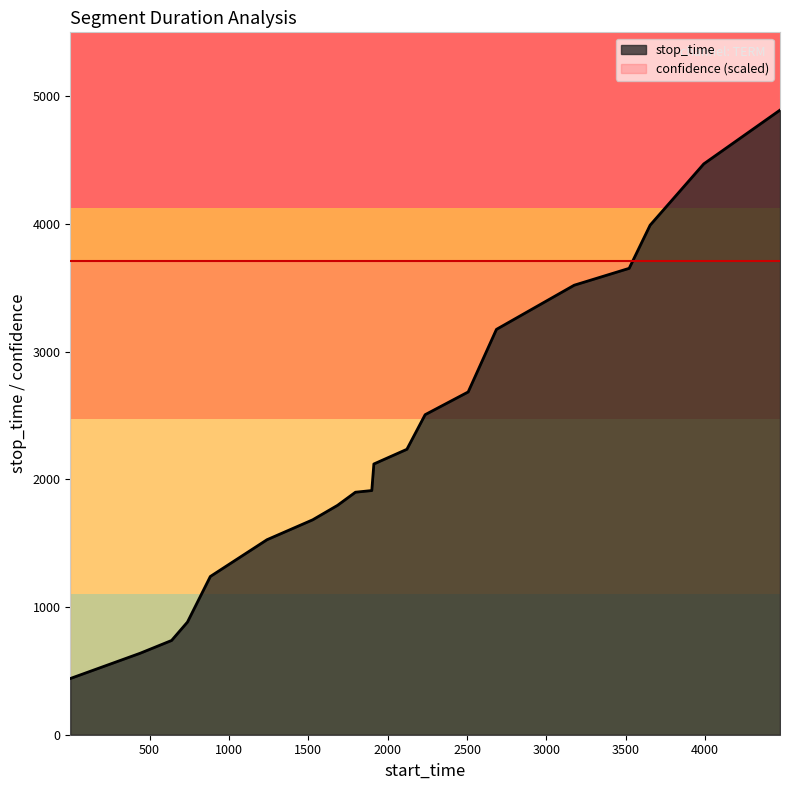

How many distinct data groups are displayed?

2